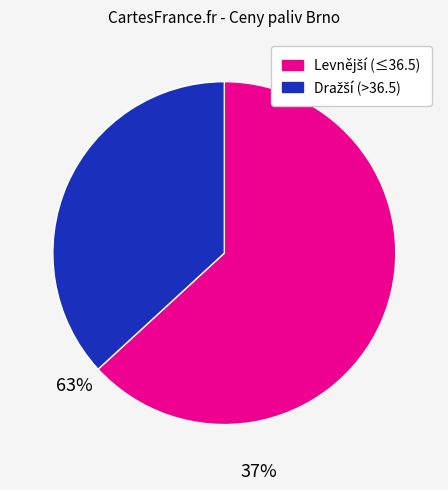

How many segments does this pie chart have?

2